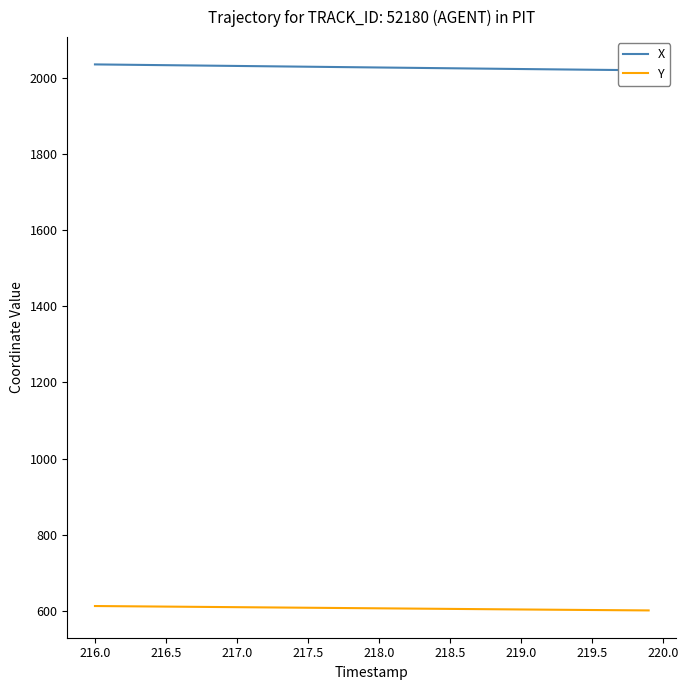

Is it true that Y equals 1060.0 at 216.5?

False